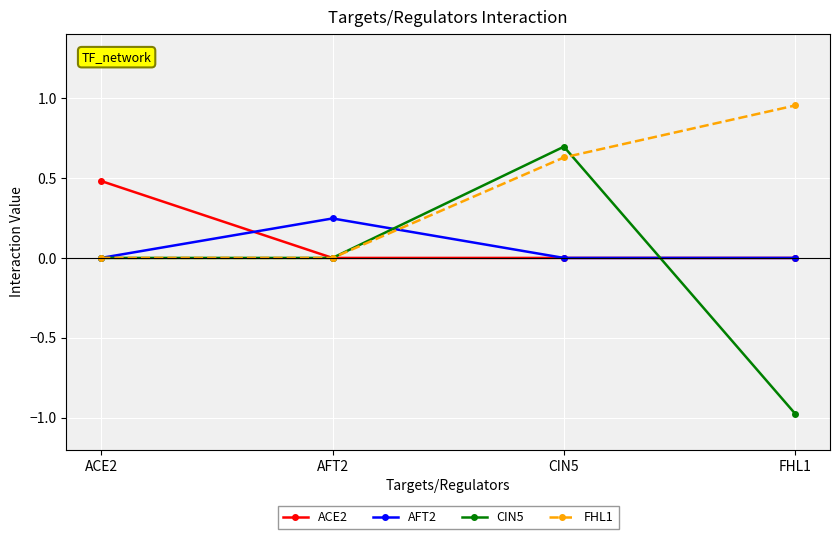

What position from the right is ACE2?

4